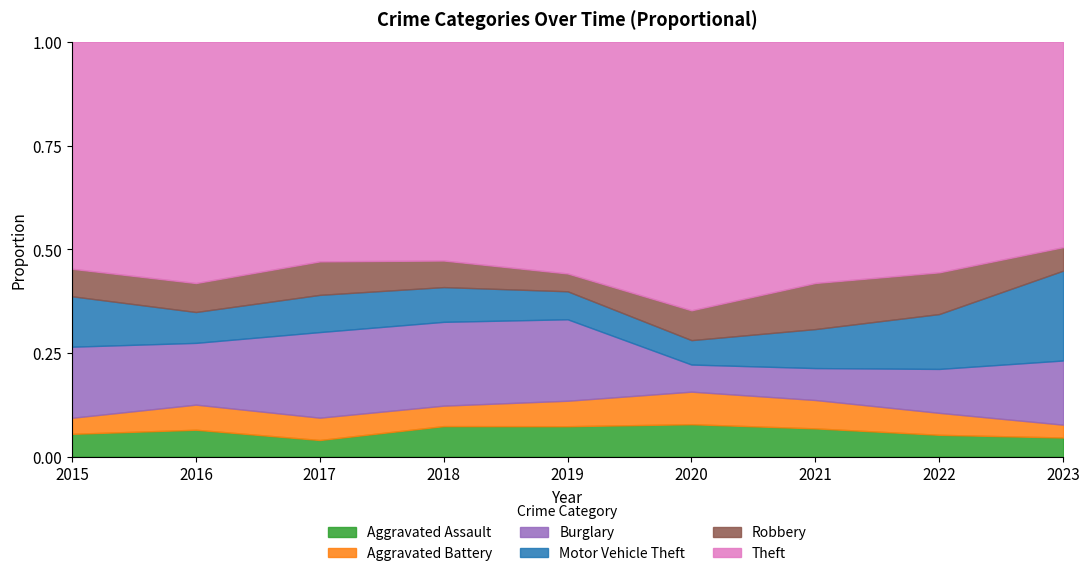

Reading left to right, transcribe all the data shown in this chart.

Aggravated Assault: 10	14	9	15	12	12	8	10	9
Aggravated Battery: 7	13	12	10	10	12	8	10	6
Burglary: 31	32	46	41	32	10	9	20	30
Motor Vehicle Theft: 22	16	20	17	11	9	11	25	42
Robbery: 12	15	18	13	7	11	13	19	11
Theft: 99	125	118	107	91	99	68	105	96